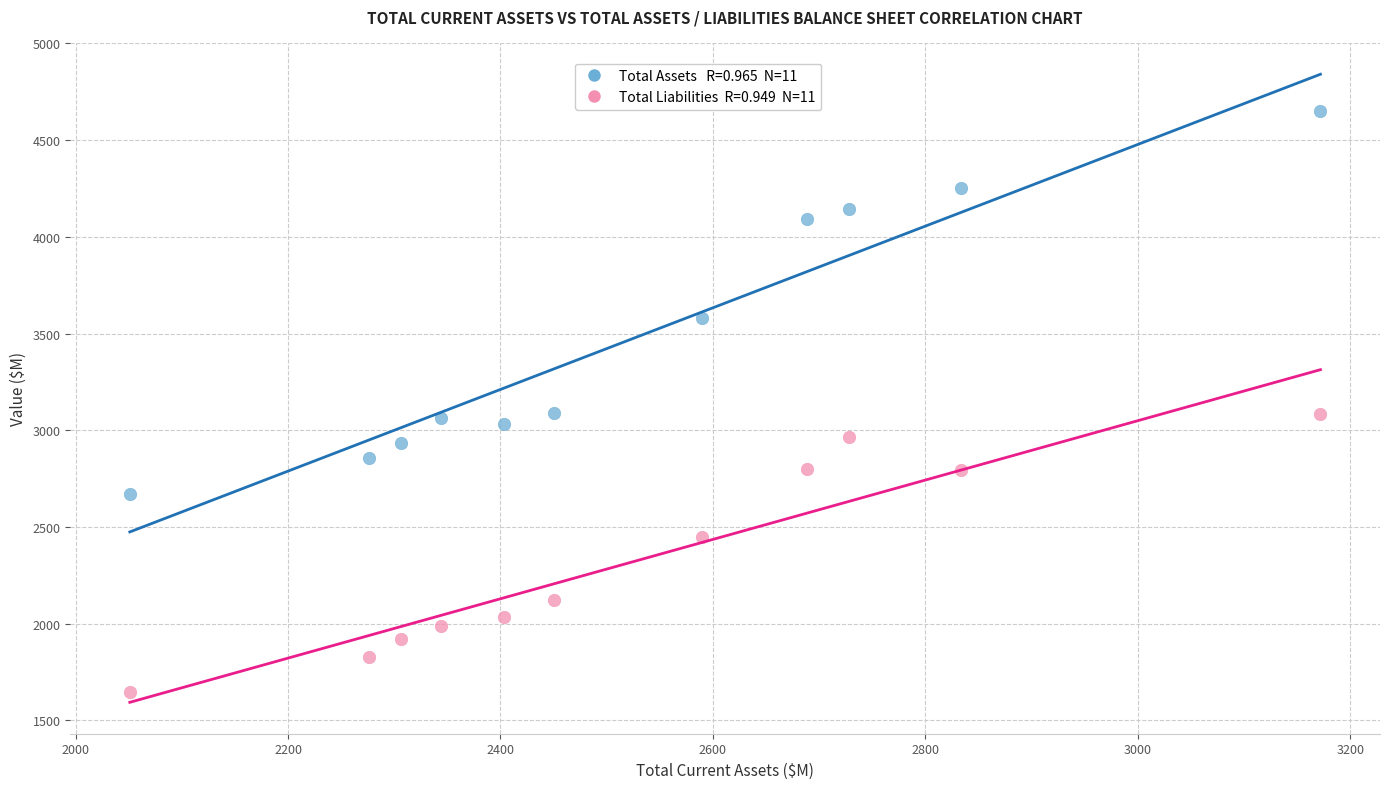

Across all data points, what is the range of Y values (max minus min)?

3005